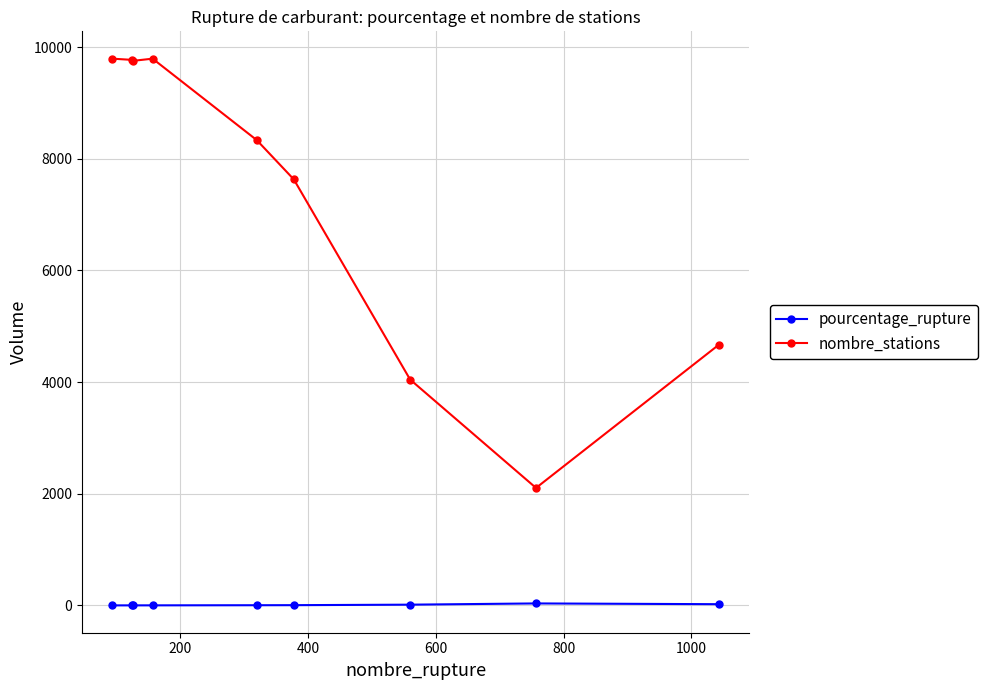

Rank the series by their average value, from lowest to highest.

pourcentage_rupture, nombre_stations